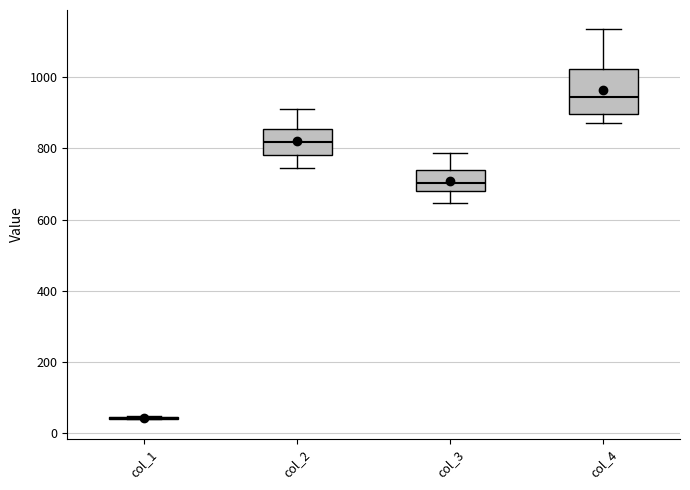

Comparing the boxes themselves (not the whiskers), which one is the tallest?

col_4